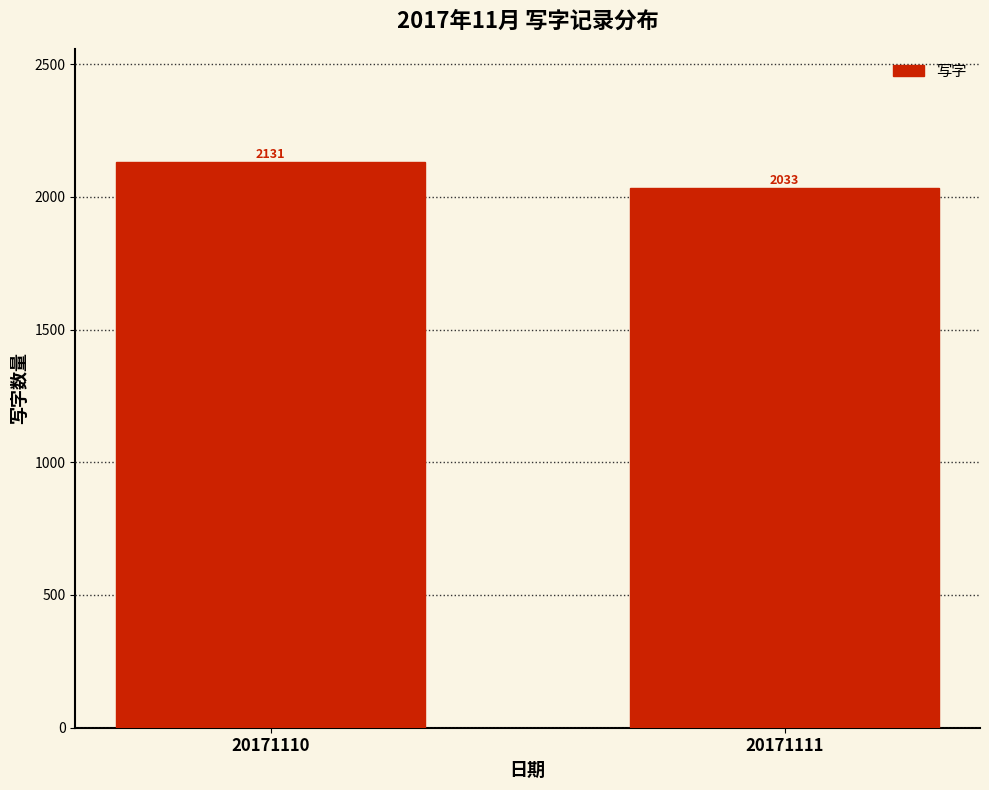

Reading left to right, what are all the values shown in this chart?

2131	2033